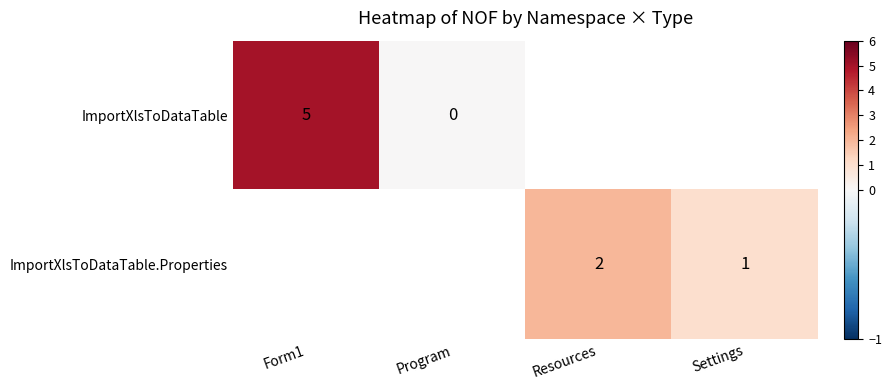

Is the value of ImportXlsToDataTable.Properties at Settings greater than the value of ImportXlsToDataTable at Program?

Yes